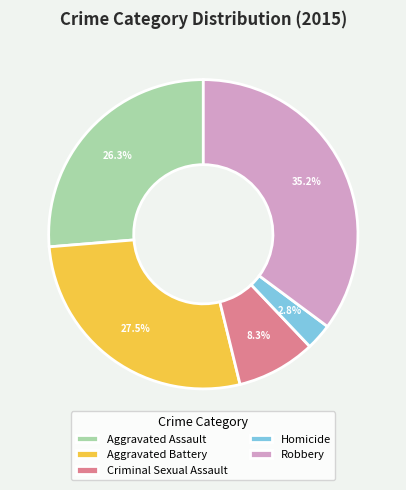

Rank the categories by value from highest to lowest.

Robbery, Aggravated Battery, Aggravated Assault, Criminal Sexual Assault, Homicide